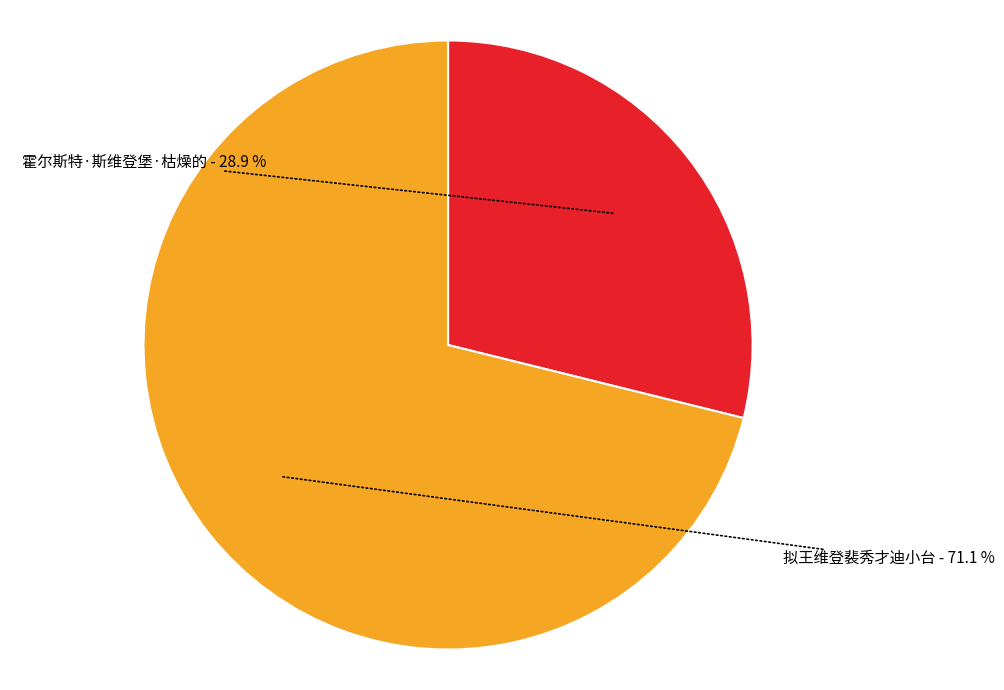

How many segments does this pie chart have?

2